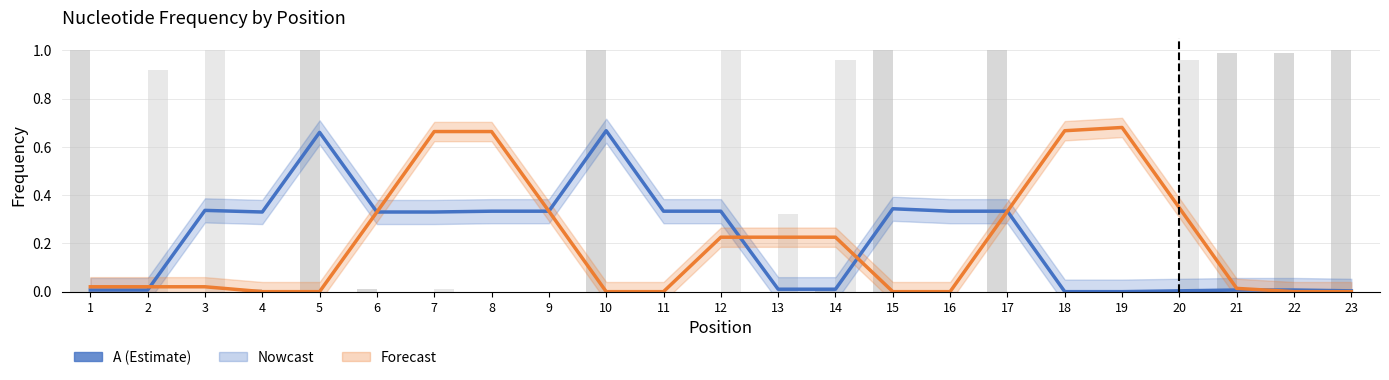

What is the maximum value for C?

0.7